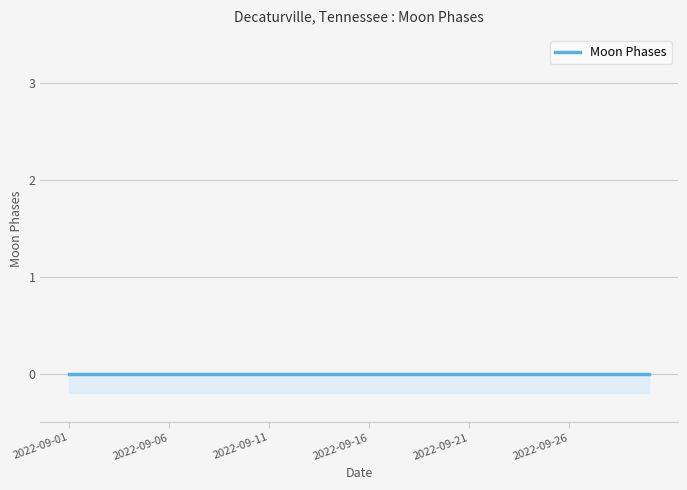

Which label corresponds to the smallest value in the chart?

2022-09-01